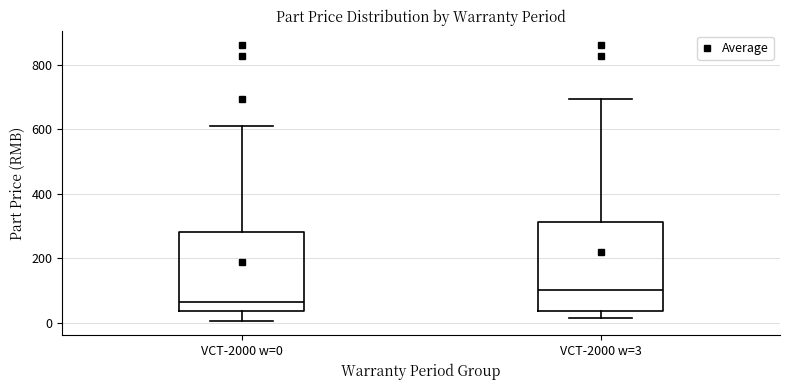

Reading left to right, read every box against the y-axis: the position of its median line, the range the box covers, and the ends of its whiskers. The values are not printed on the chart, so give them approximately, as read against the axis.

VCT-2000 w=0: median 60, box 40 to 280, whiskers 0 to 620
VCT-2000 w=3: median 100, box 40 to 320, whiskers 20 to 700